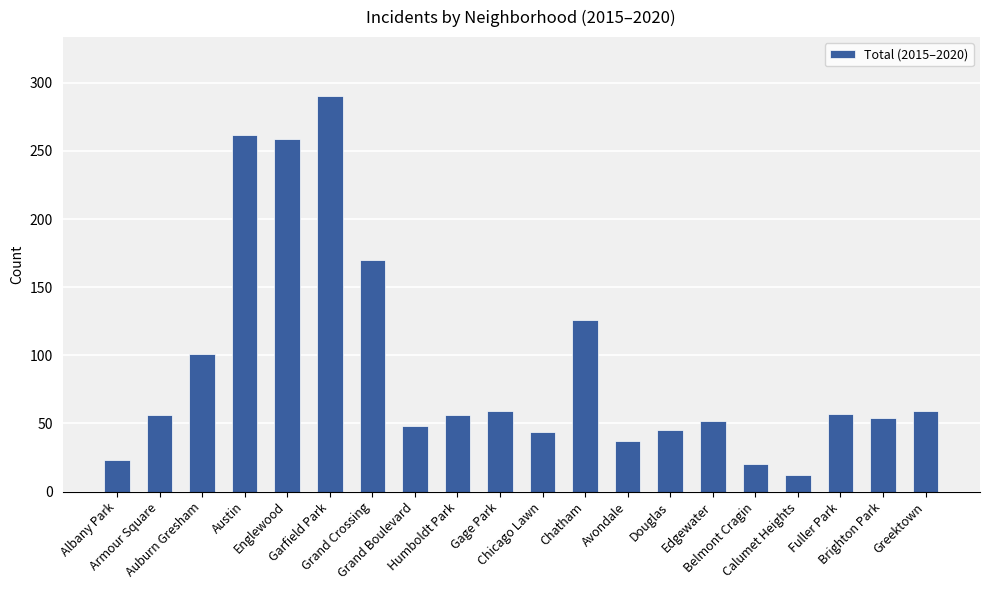

At which category does the chart reach its minimum across all series?

Calumet Heights